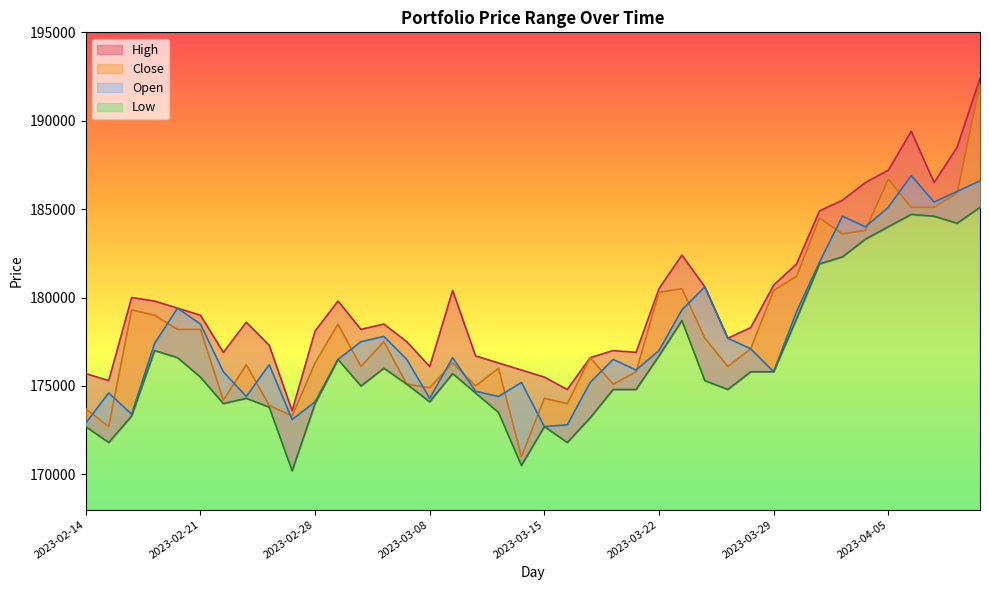

Which series changed the most between 2023-02-15 and 2023-03-17?

Close